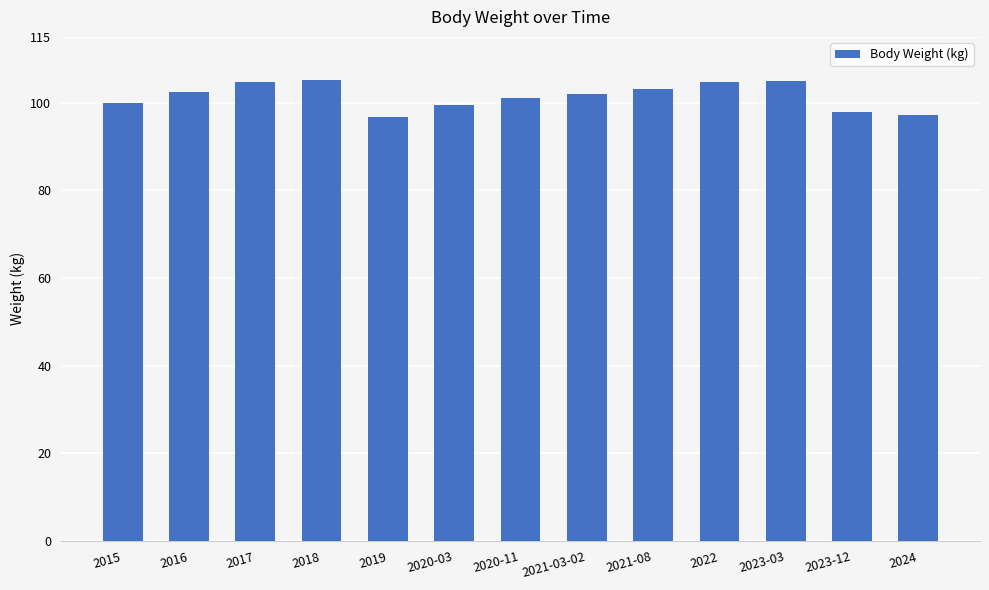

What is the value of the 1st bar from the left?

100.0